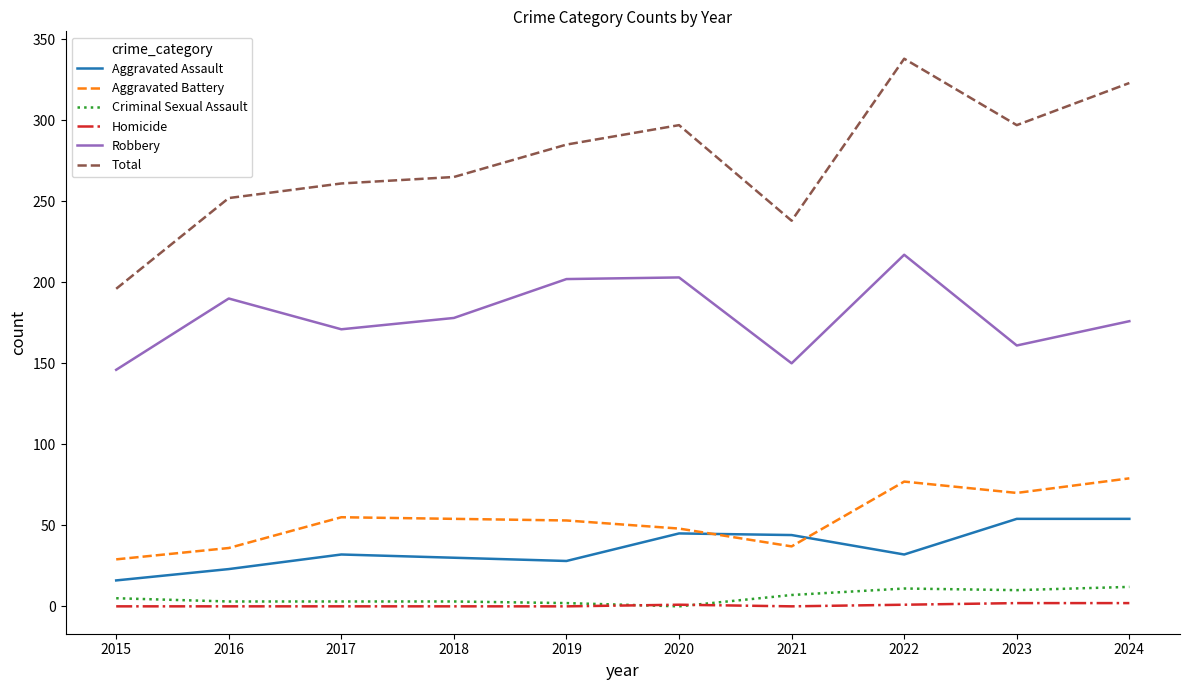

Is it true that Total equals 358 at 2021?

False